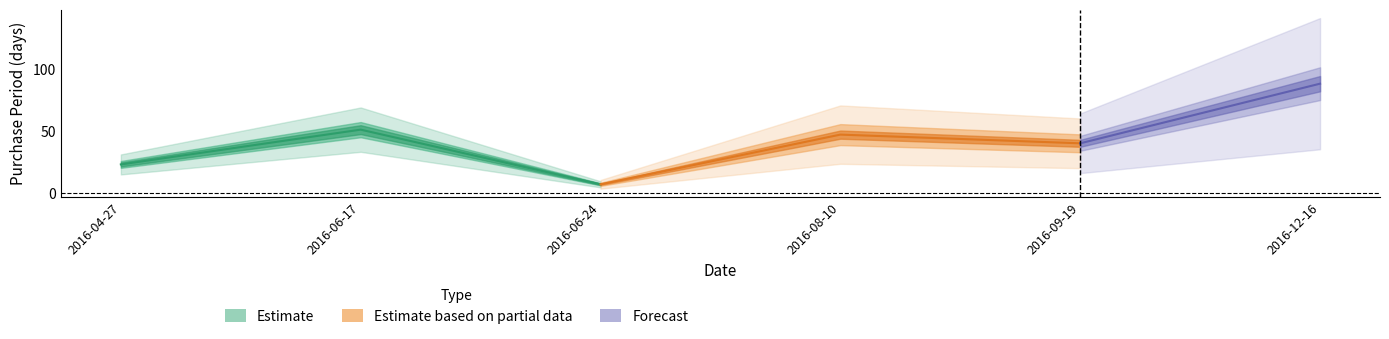

Rank the categories by value from lowest to highest.

2016-06-24, 2016-04-27, 2016-09-19, 2016-08-10, 2016-06-17, 2016-12-16